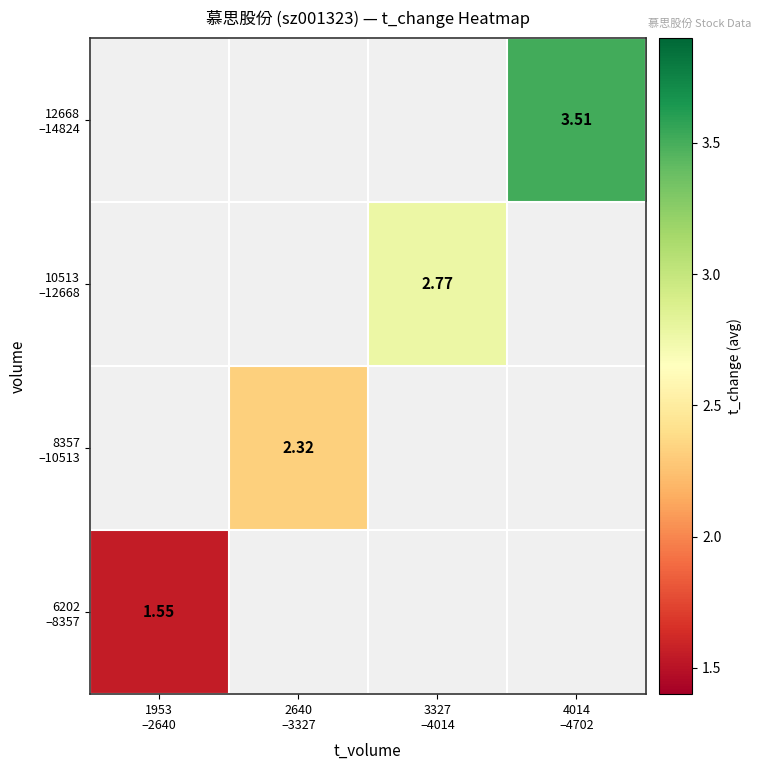

At how many categories does at least one series exceed 2?

3